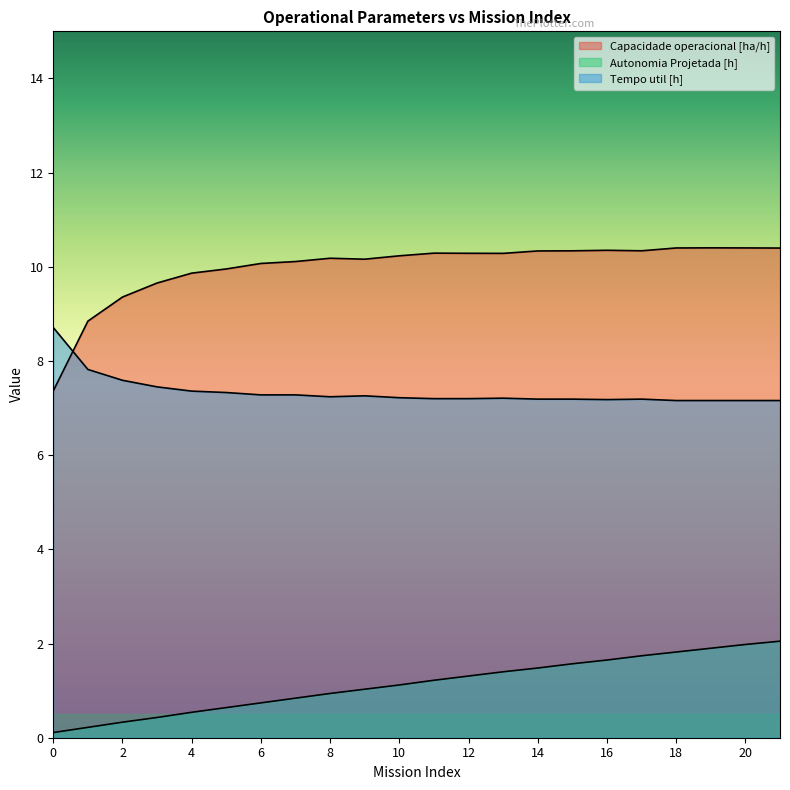

What is the difference between the Capacidade operacional [ha/h] values at 0 and 9?

2.8